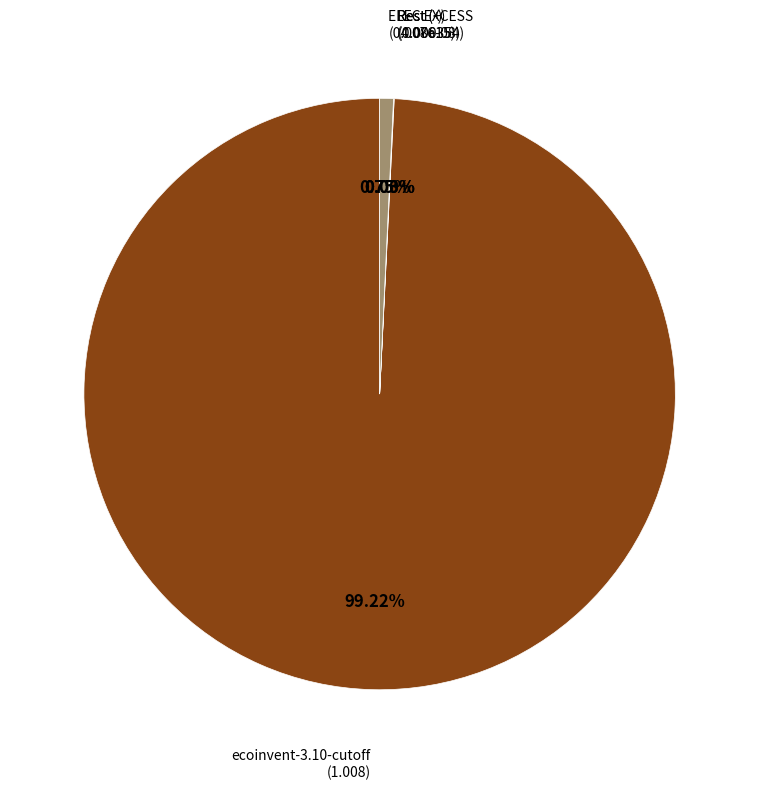

How many slices are in this pie chart?

4